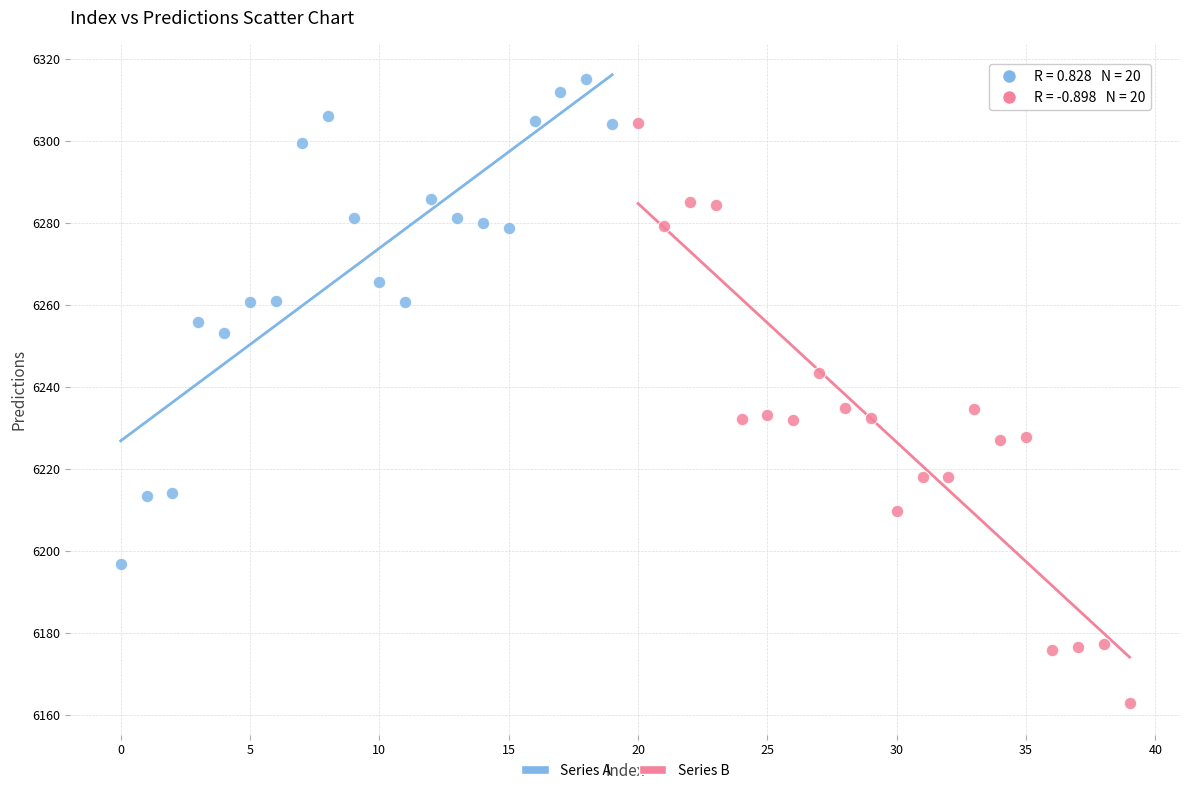

Which series contains the lowest Y value?

Series B